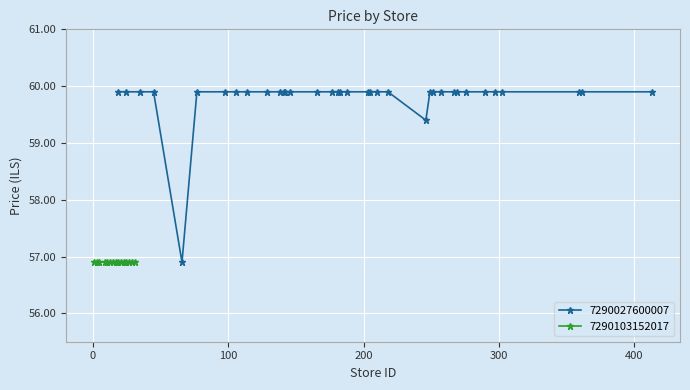

What is the highest value of the 7290027600007 series?

59.9